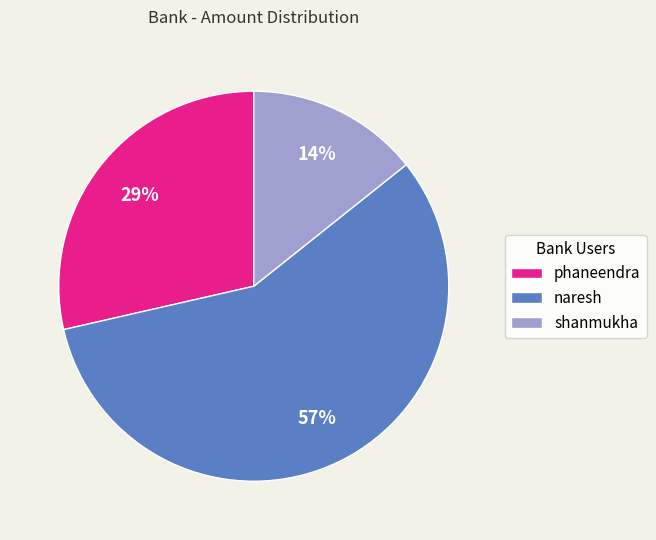

What is the largest slice in the pie chart?

naresh